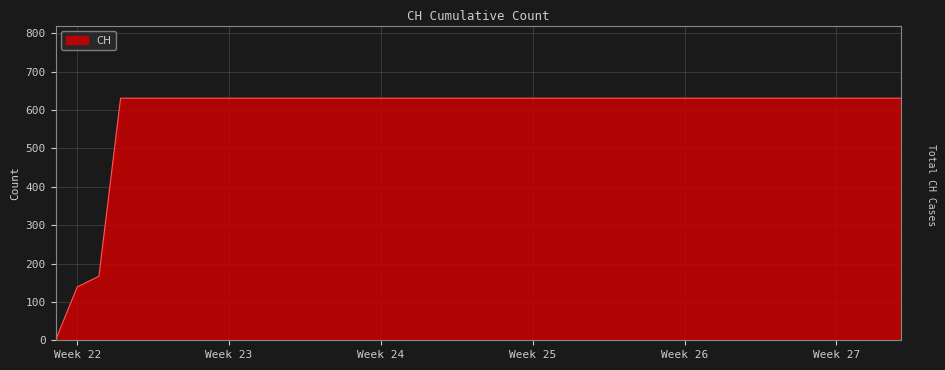

What is the greatest value displayed?

631